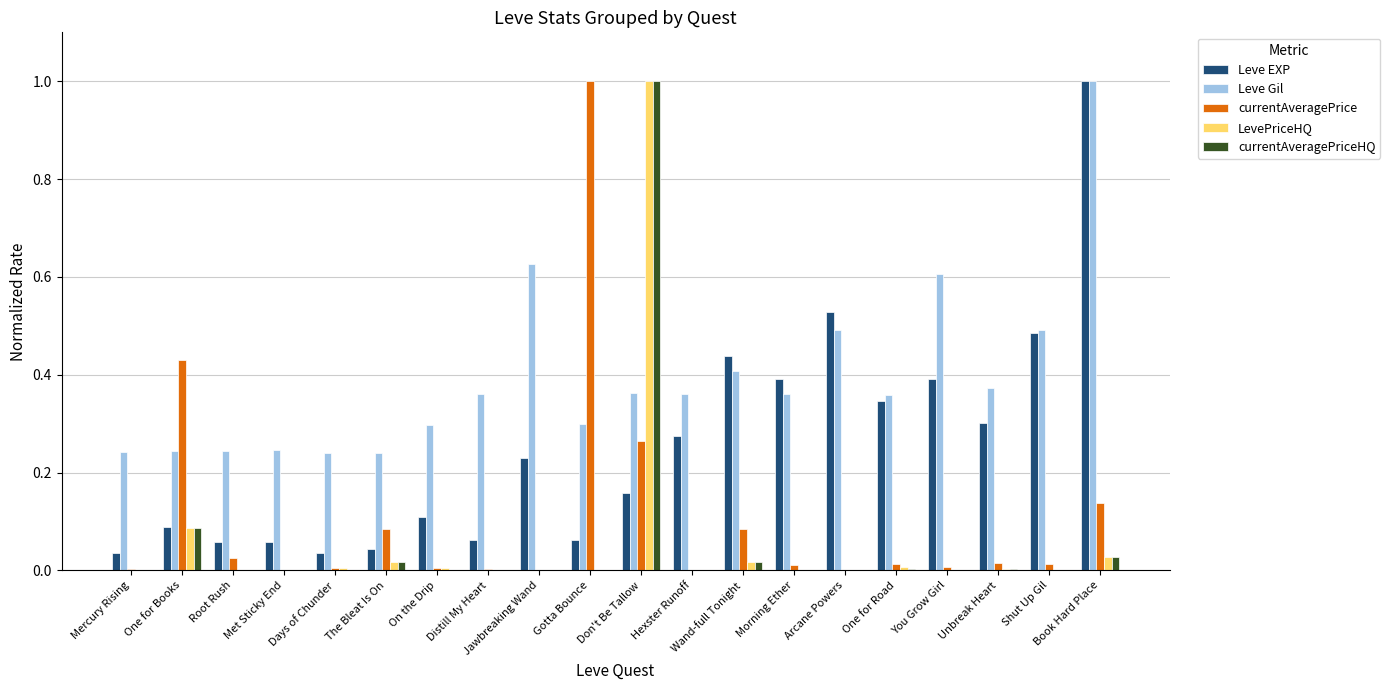

How many distinct data groups are displayed?

5